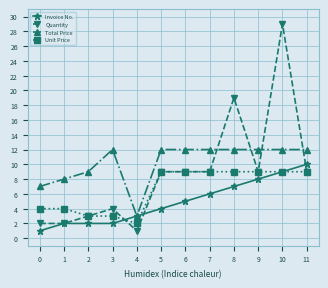

True or false: Quantity and Total Price intersect in this chart.

True